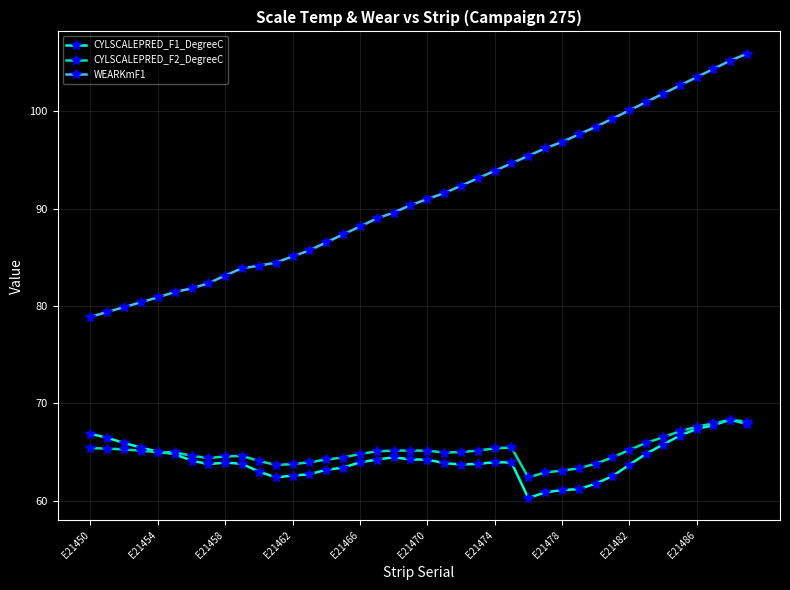

Which series has the widest spread of values?

WEARKmF1